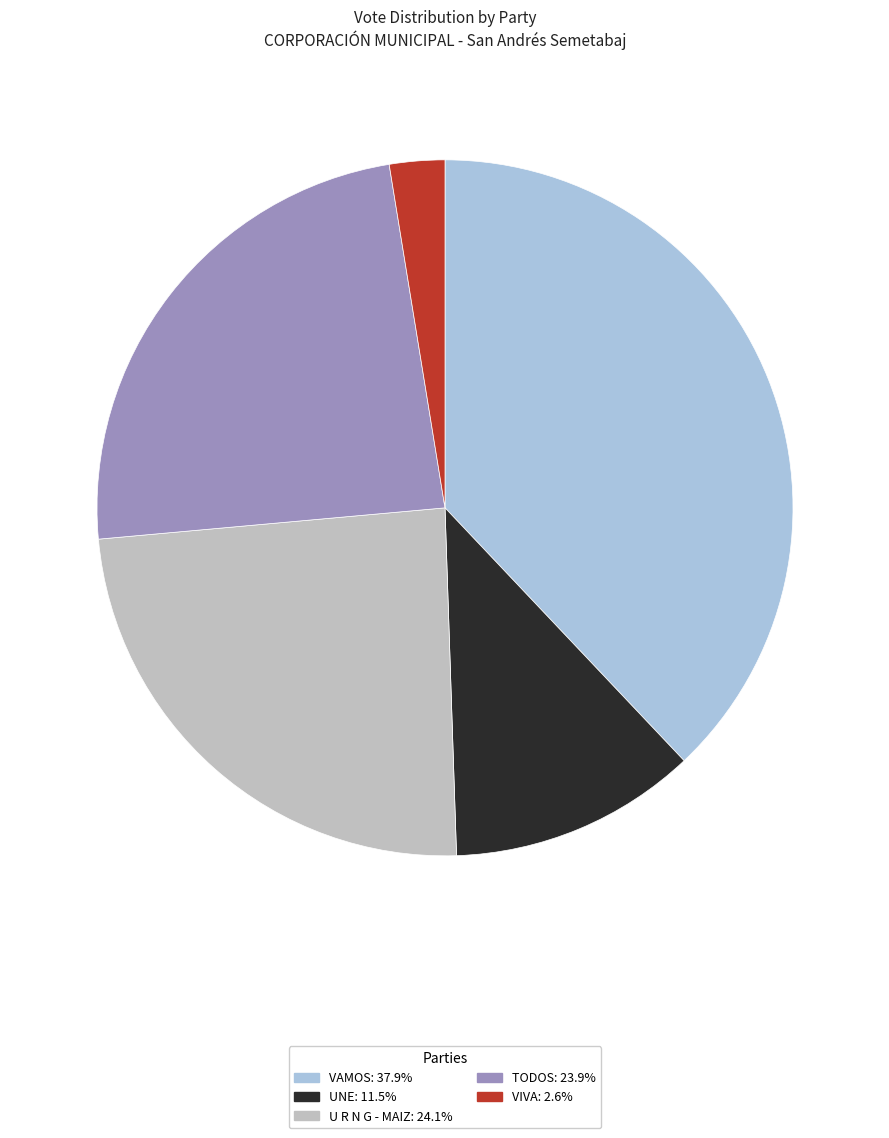

Do U R N G - MAIZ and TODOS together represent more than half of the pie?

No